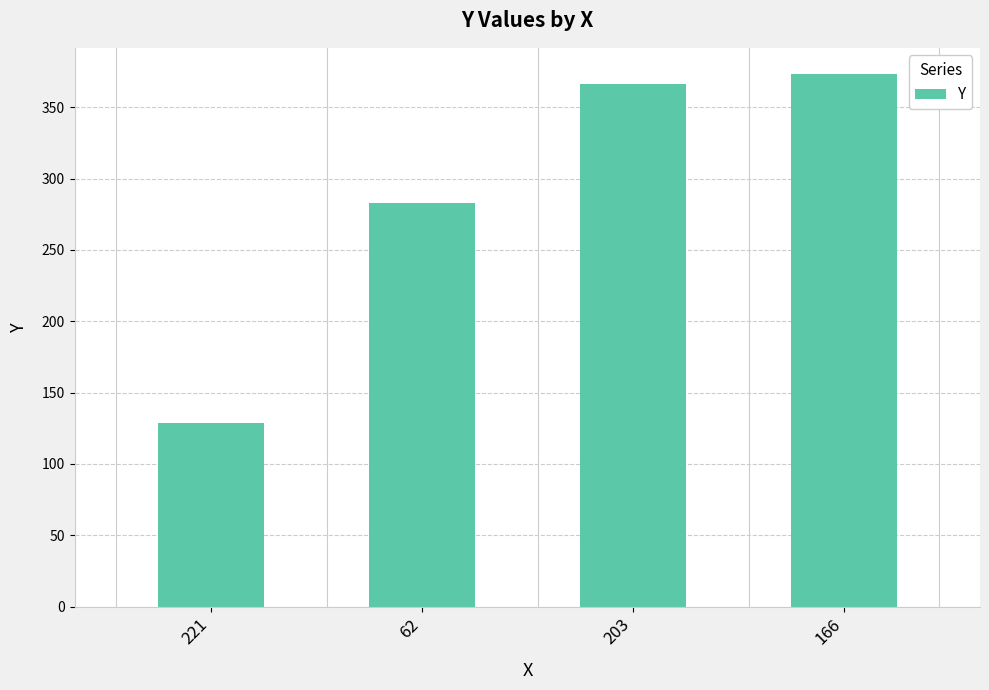

What is the average value?

288